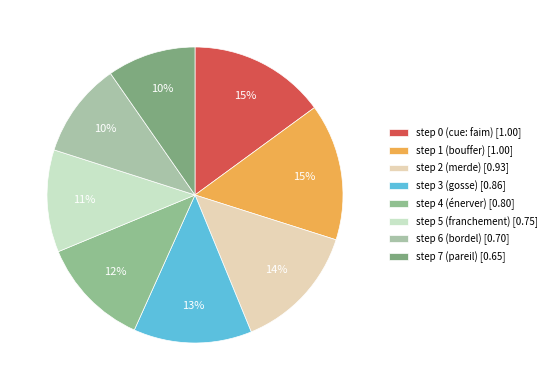

To the nearest percent, what is the difference between the largest and smallest slice percentages?

5%